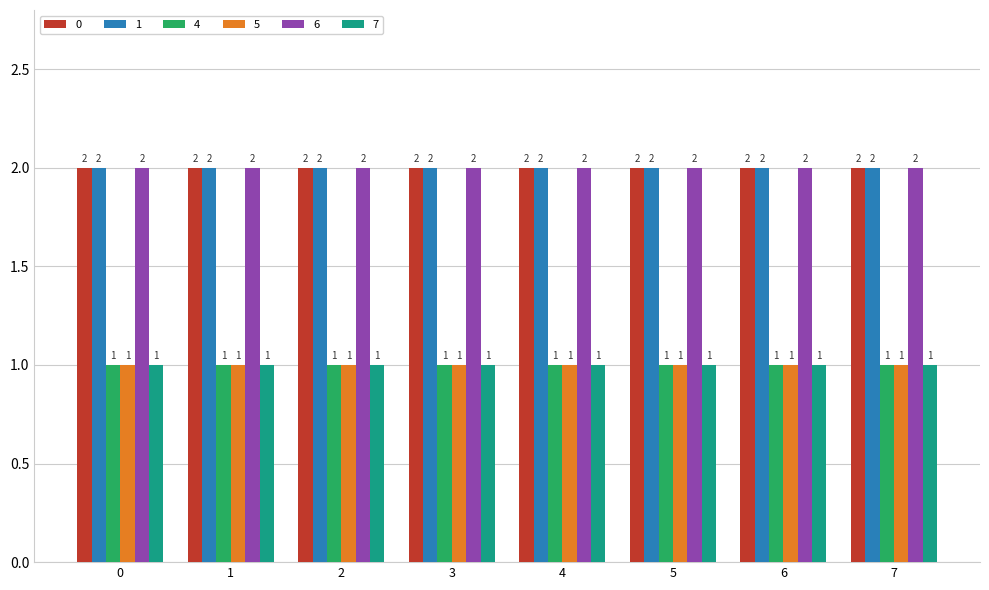

What is the sum of the 1 values at 7 and 4?

4